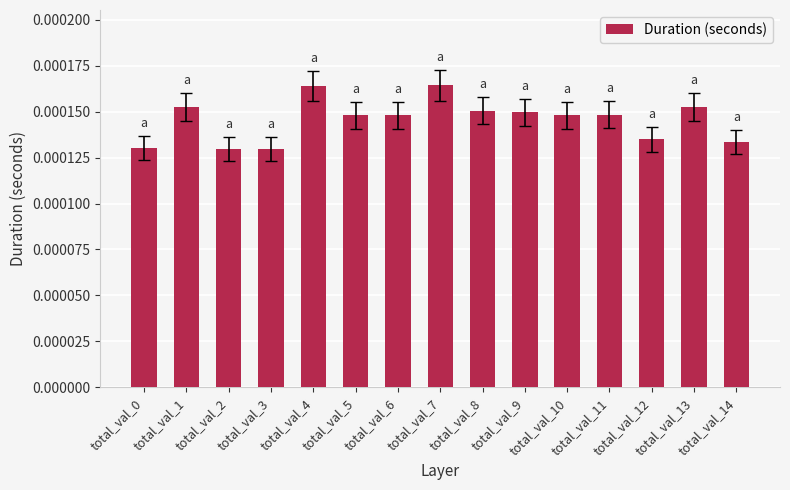

The chart shows a value of 0.0 at total_val_1. True or false?

False